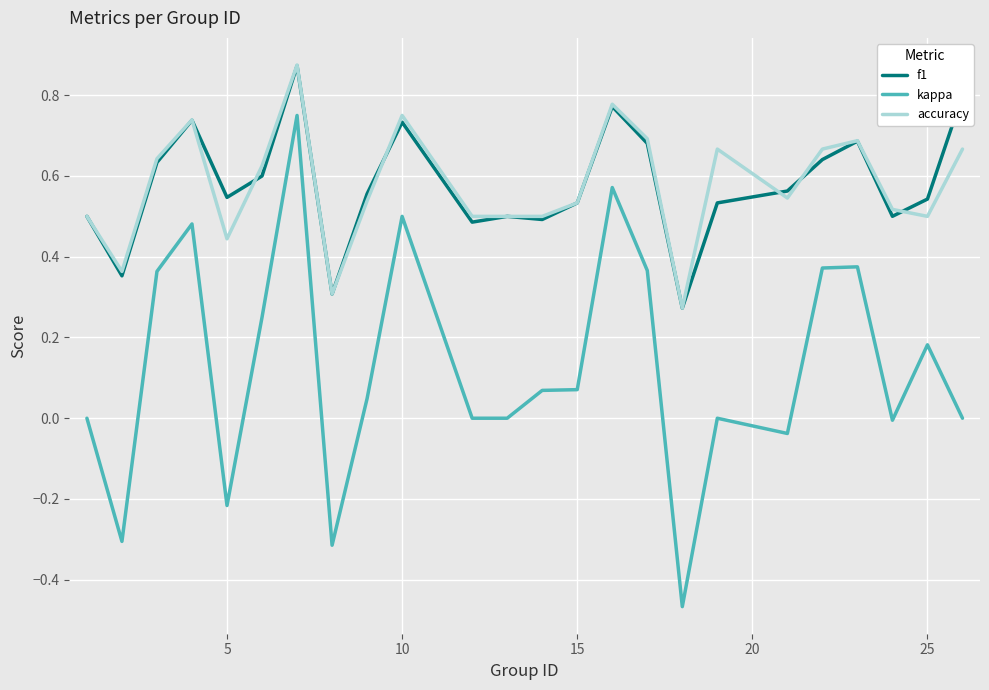

Which series has the largest range (max minus min)?

kappa